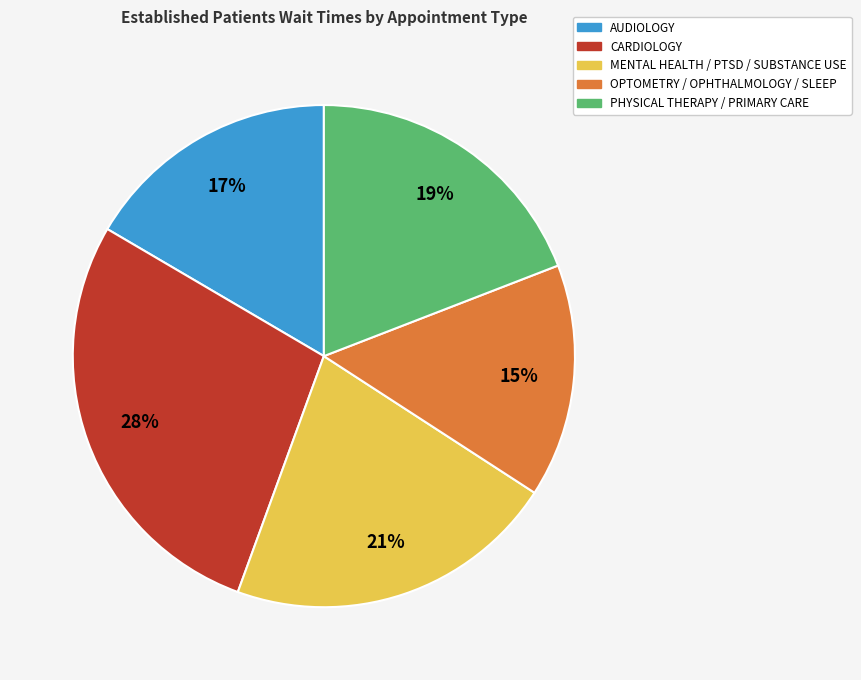

To the nearest percent, what is the difference between the largest and smallest slice percentages?

13%